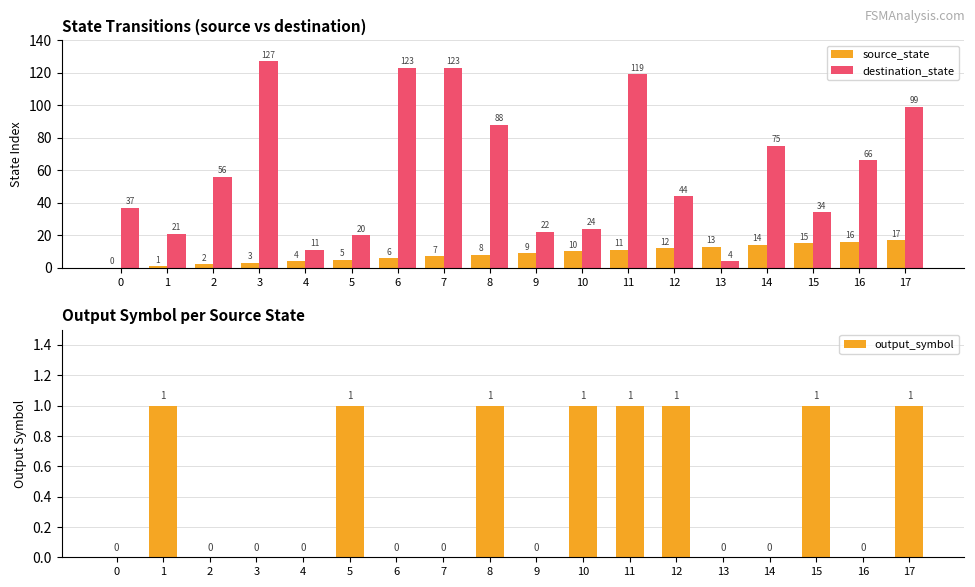

What is the value of the destination_state bar at the 4th from the left?

127